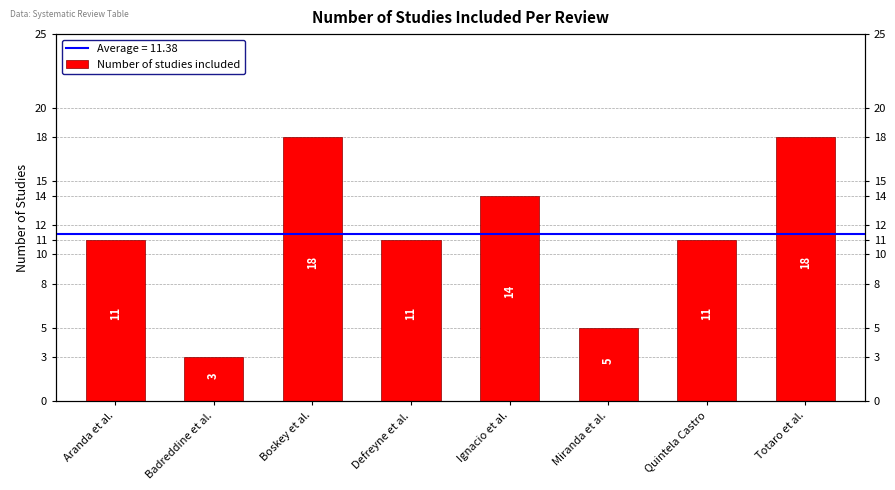

Reading left to right, extract all data points from this chart.

11	3	18	11	14	5	11	18